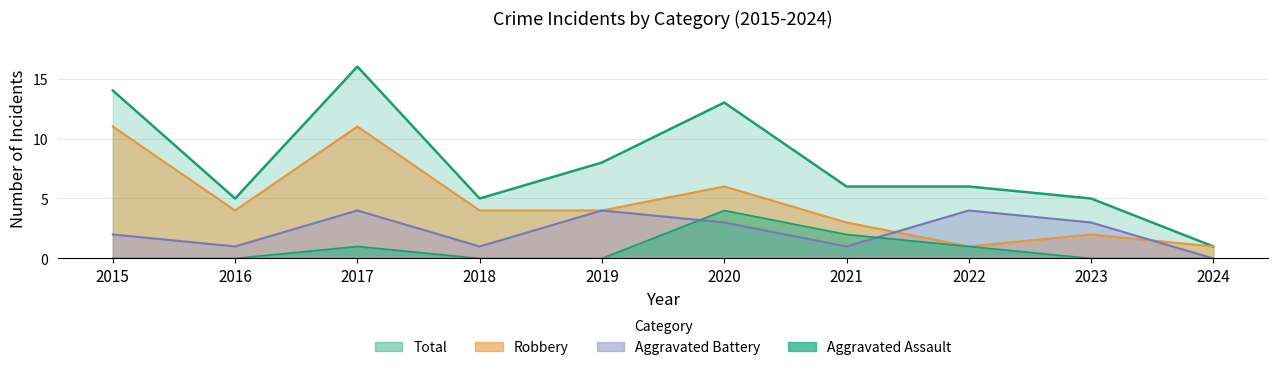

At which category is the sum across all series the highest?

2017